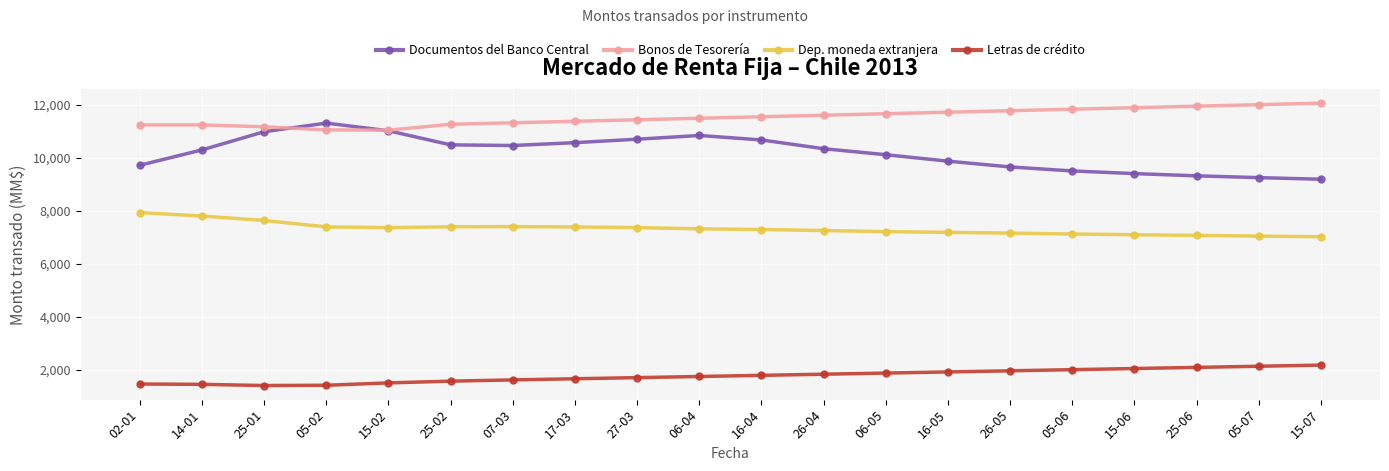

What is the maximum value shown in the chart?

12062